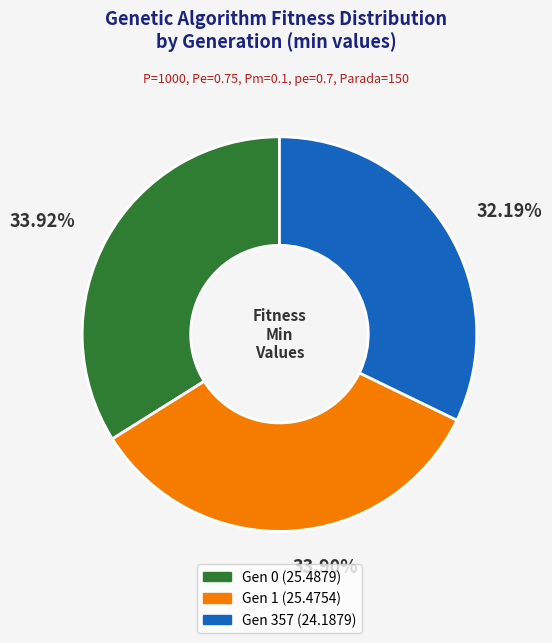

Is there a majority slice in this chart?

No